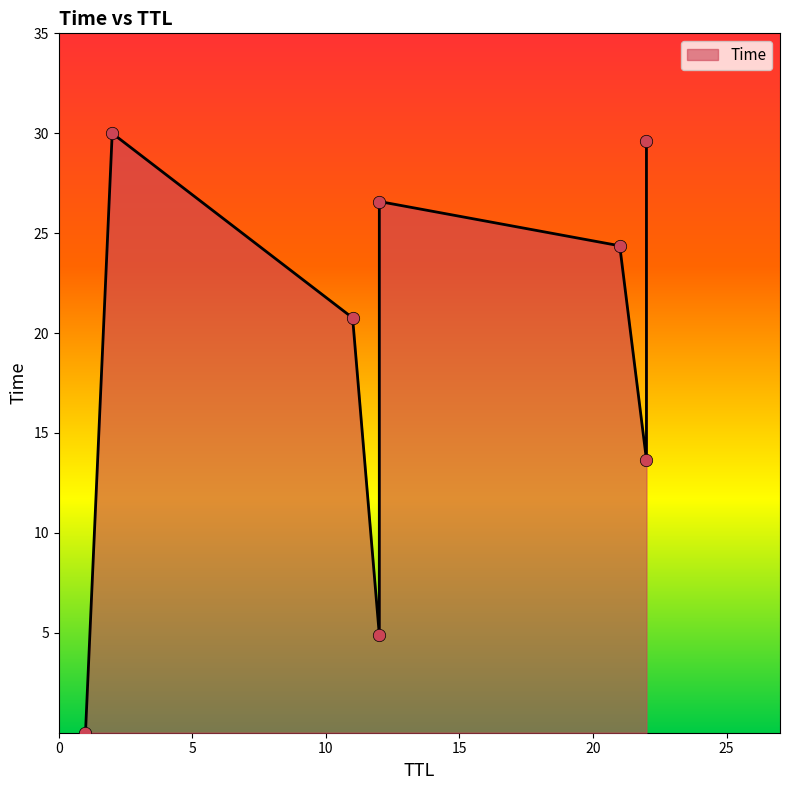

Approximately how many times larger is the value at 22 compared to 2?

1.0